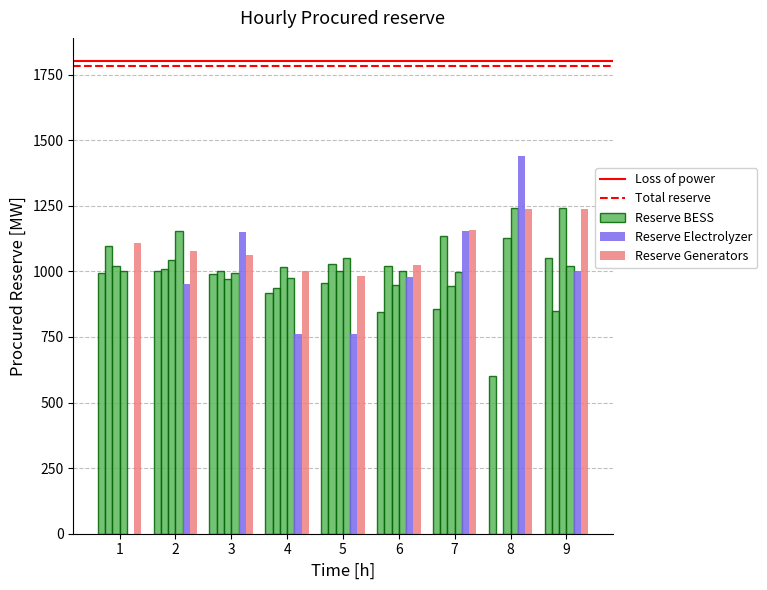

How many data points in col_7 are above 1000?

4